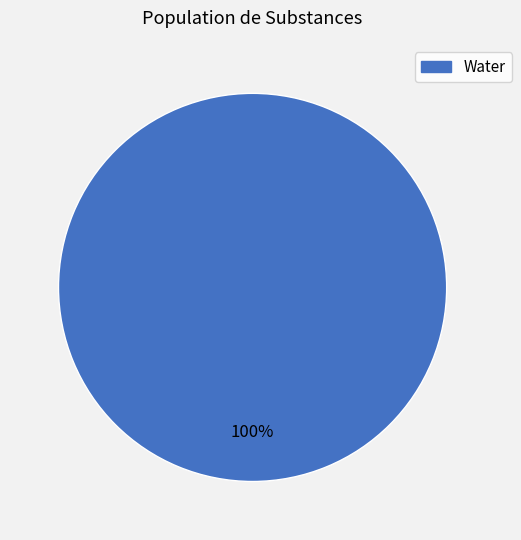

Is there a majority slice in this chart?

Yes